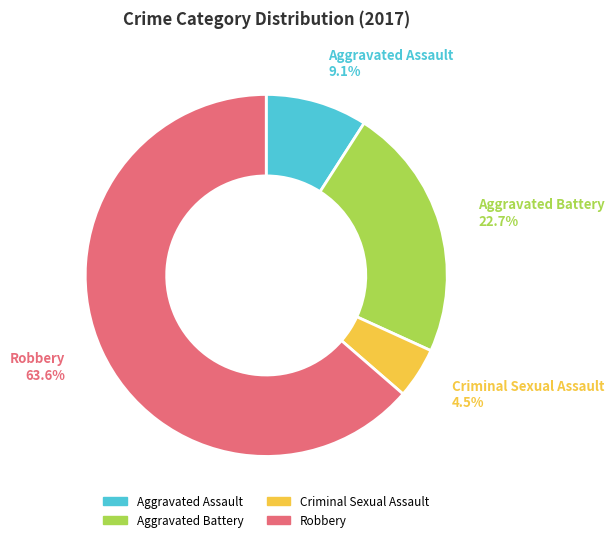

Do Aggravated Battery and Aggravated Assault together represent more than half of the pie?

No